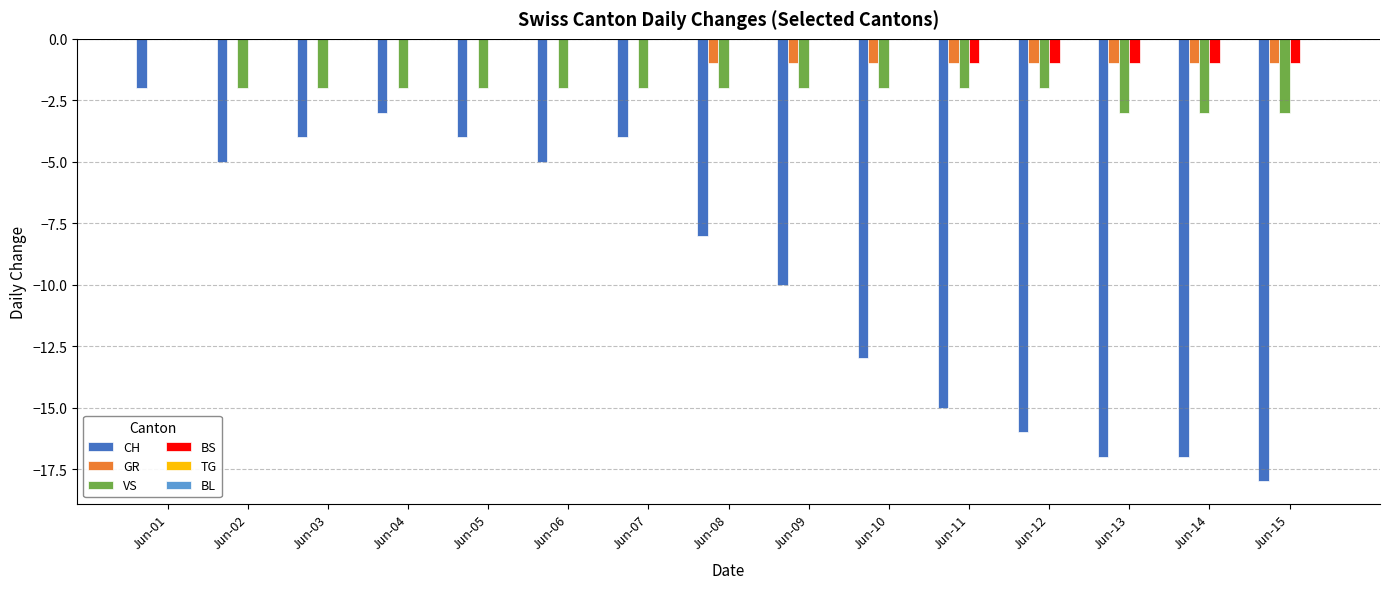

What value does the CH series have at Jun-10?

-13